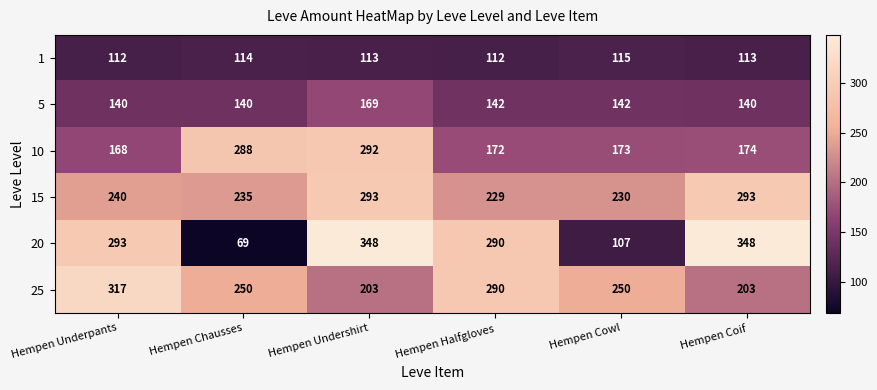

At how many categories does at least one series exceed 287?

5